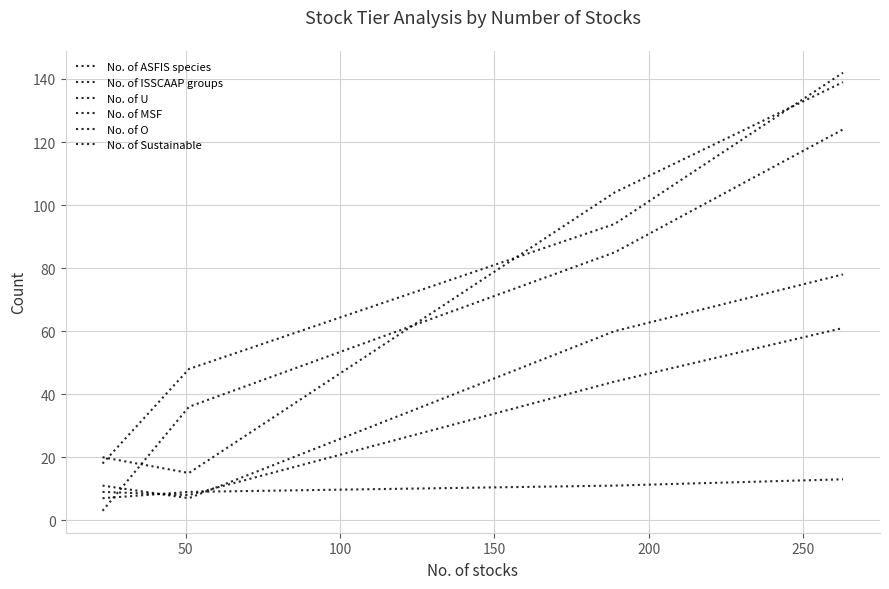

Reading left to right, transcribe all the data shown in this chart.

No. of ASFIS species: 18	48	94	142
No. of ISSCAAP groups: 7	9	11	13
No. of U: 9	8	44	61
No. of MSF: 11	7	60	78
No. of O: 3	36	85	124
No. of Sustainable: 20	15	104	139